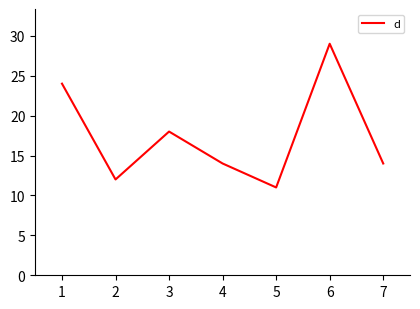

True or false: the data has more than 2 interior local peaks.

False